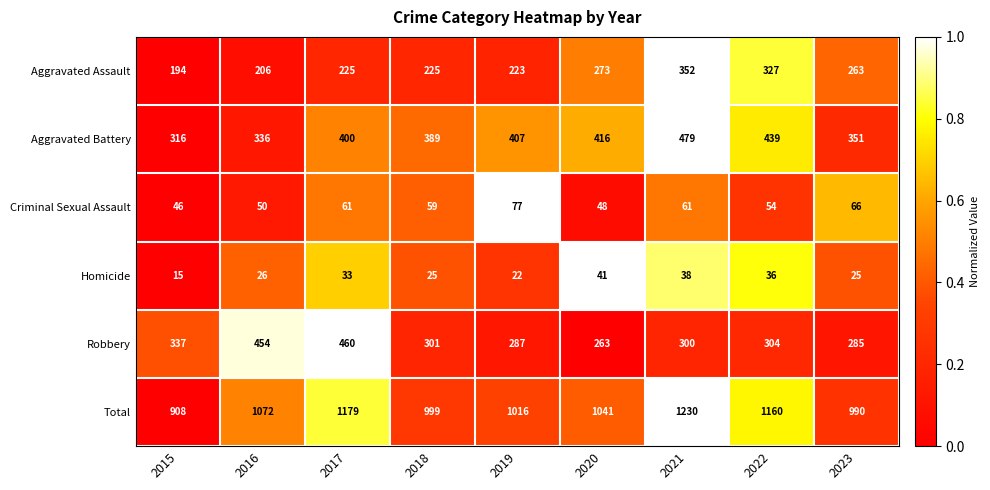

Which series has the widest spread of values?

Total